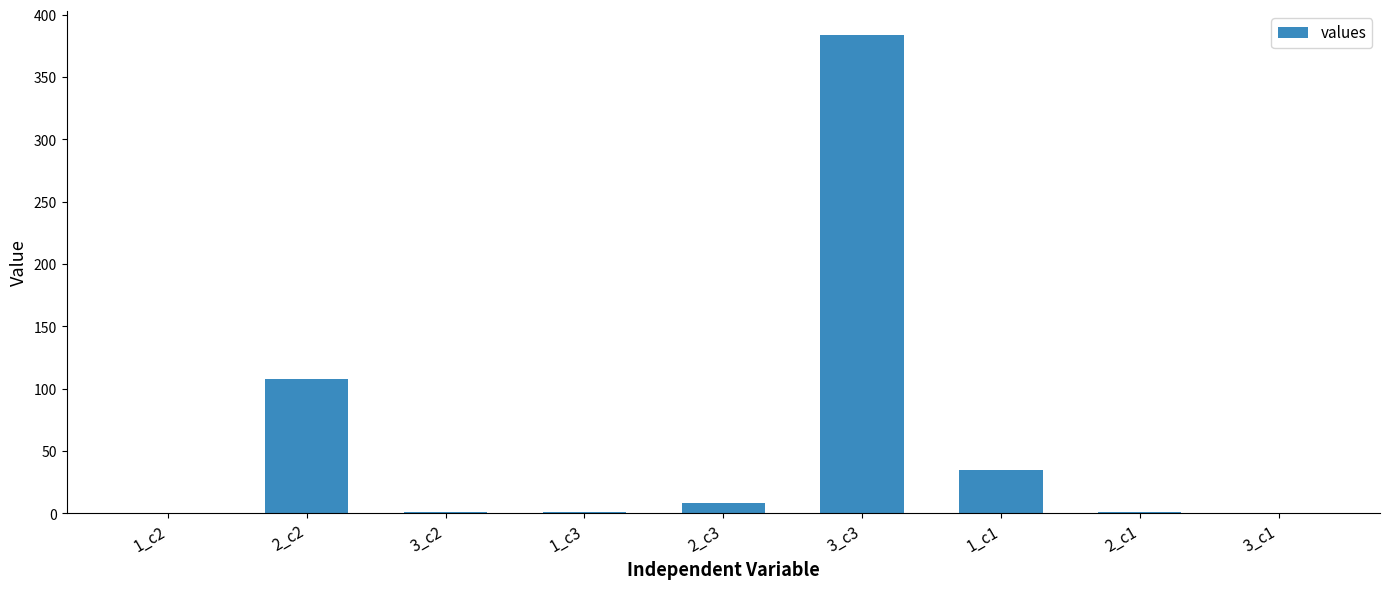

Count the number of categories in the chart.

9